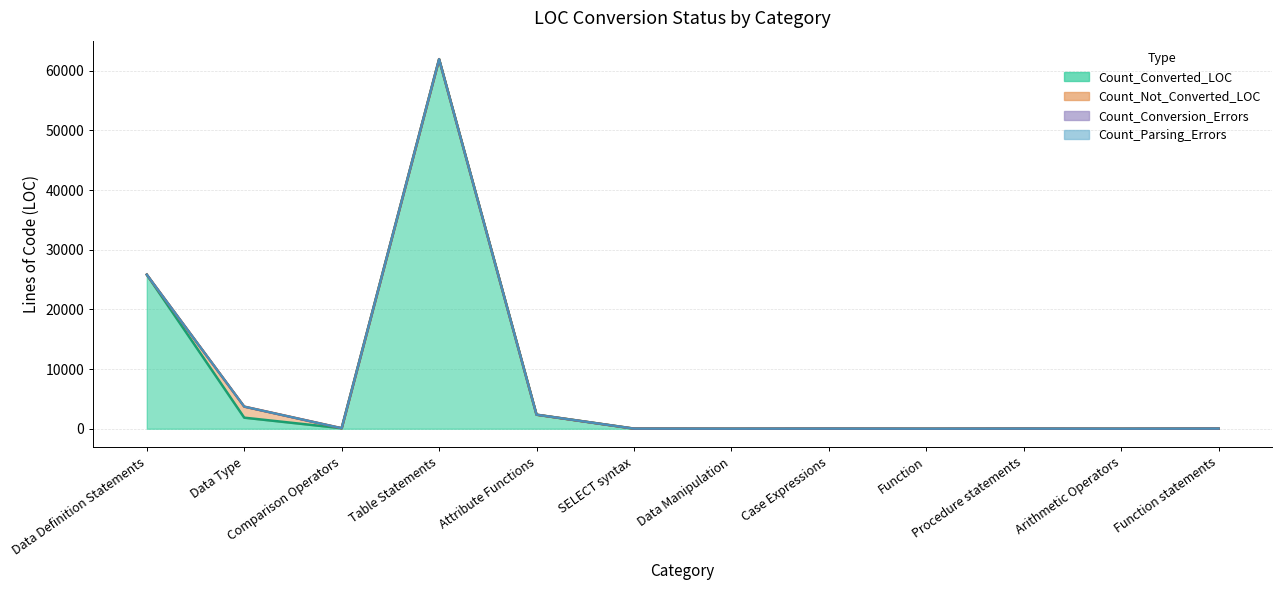

What is the maximum value shown in the chart?

61938